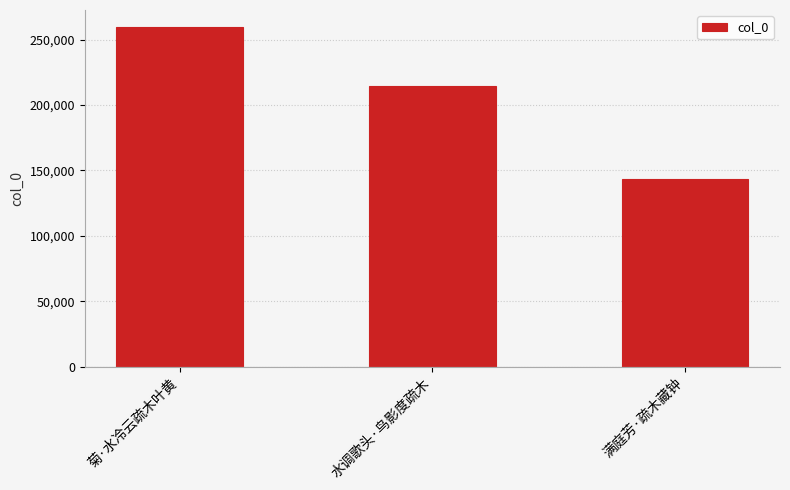

What is the label of the 1st bar from the left?

菊·水冷云疏木叶黄